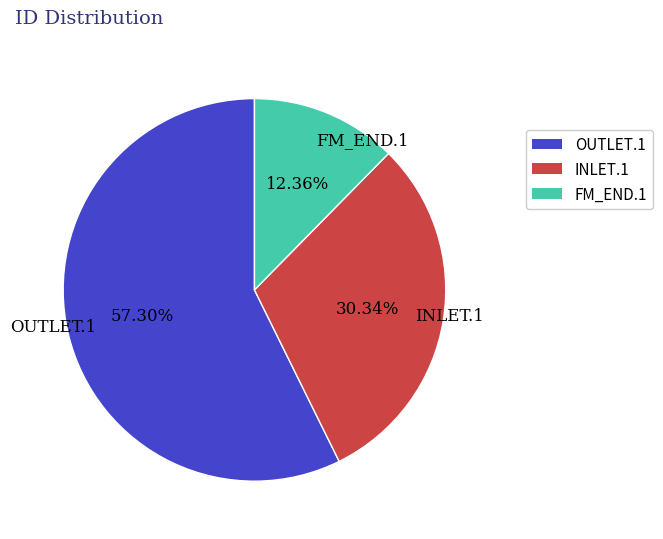

How much of the chart is everything except OUTLET.1?

42.7%